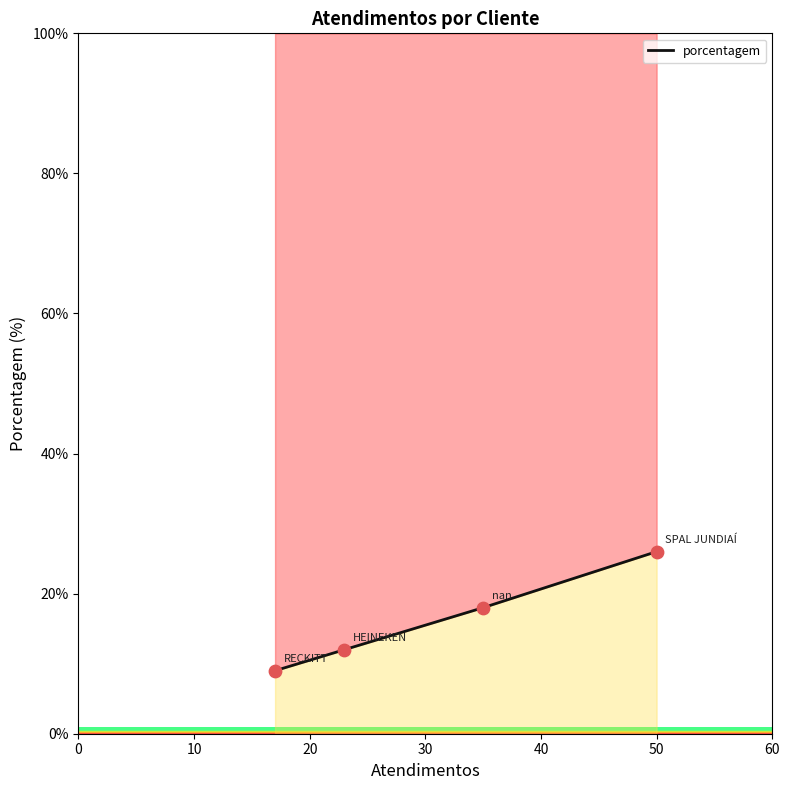

What is the change in value from 0 to 30?

+17